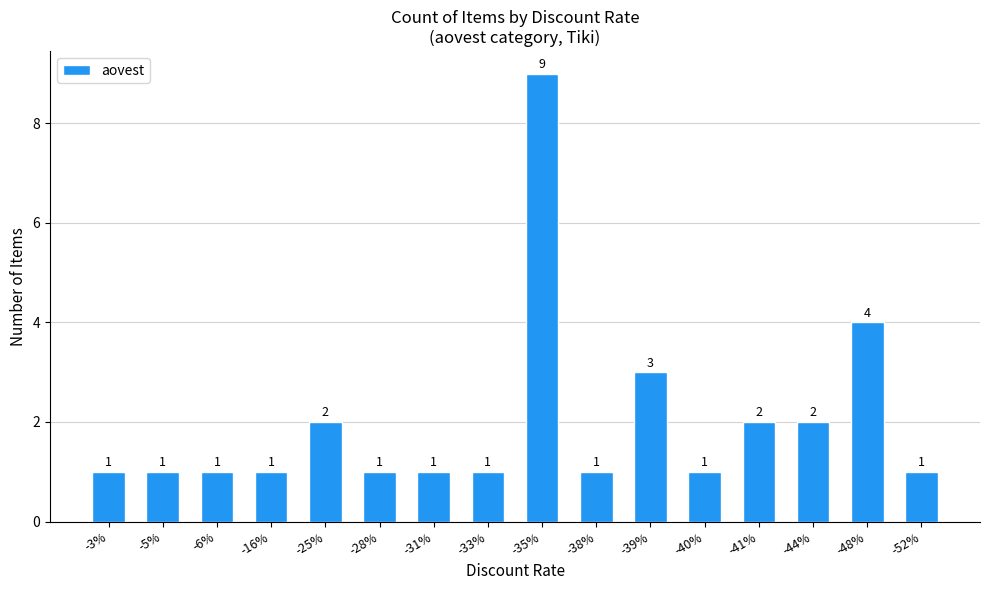

What is the label of the 12th bar from the left?

-40%